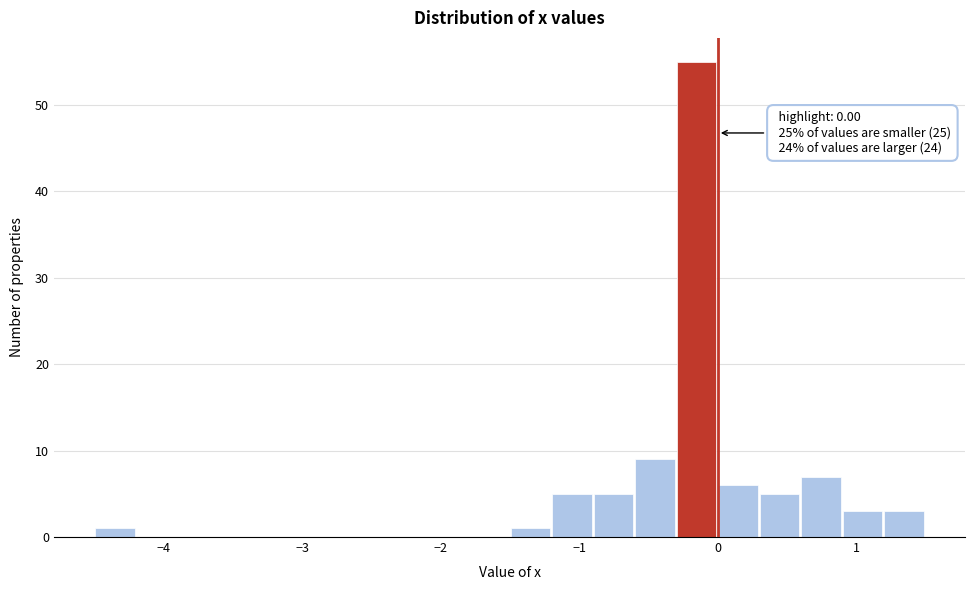

Around what value on the x-axis is the tallest bar? Give the approximate position of its centre, as read against the axis.

-0.2